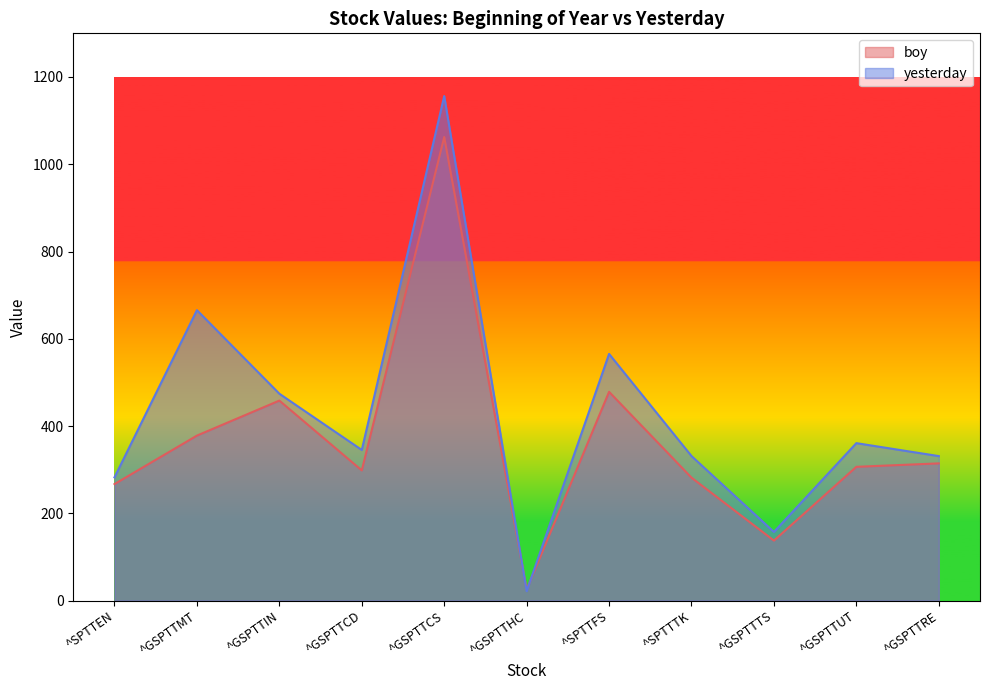

The boy series shows 314.6 at ^GSPTTRE. True or false?

True